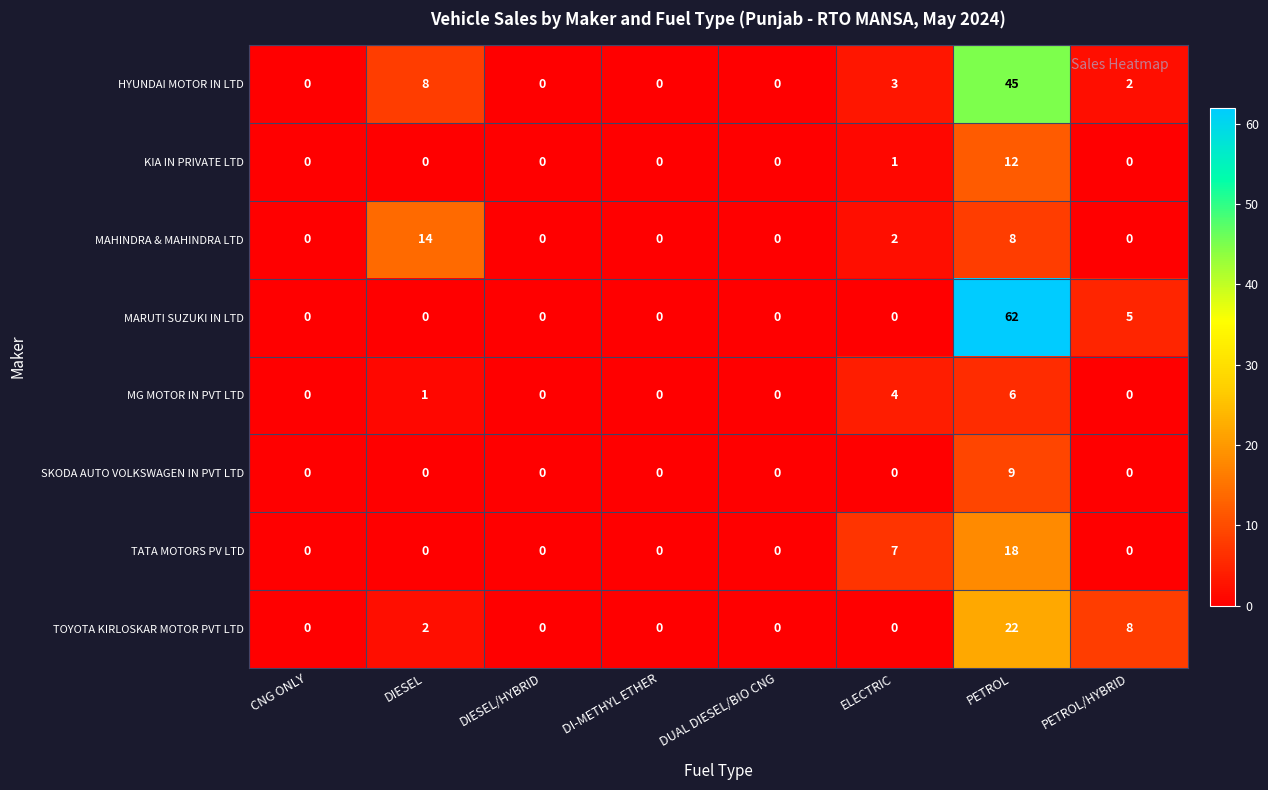

How many categories are shown in the chart?

8